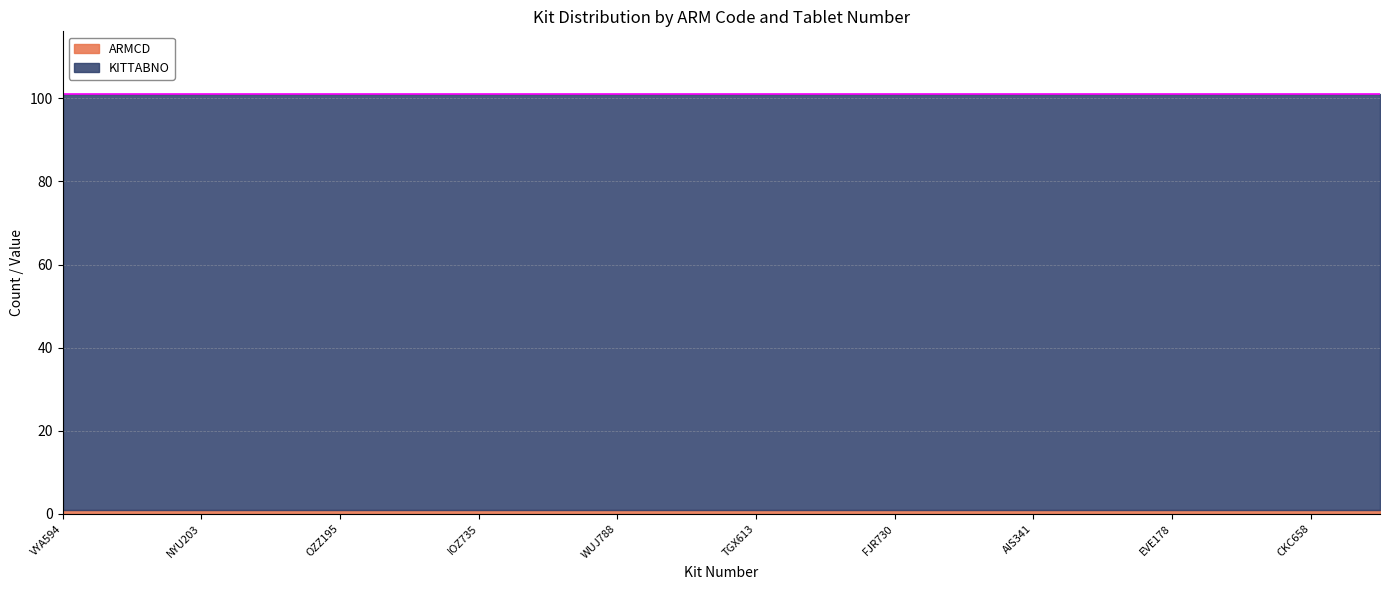

What is the total value across all series at LJC658?

101